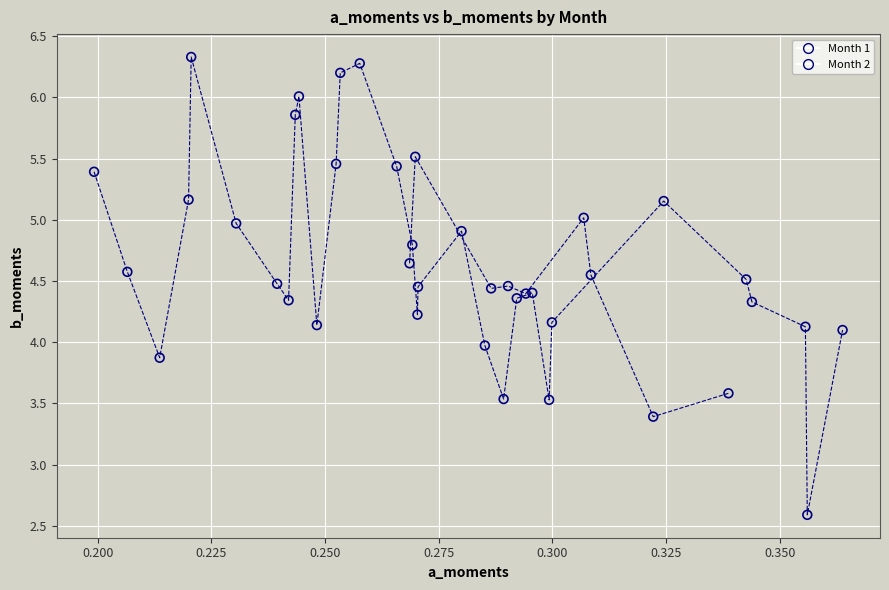

Which series contains the lowest Y value?

Month 1